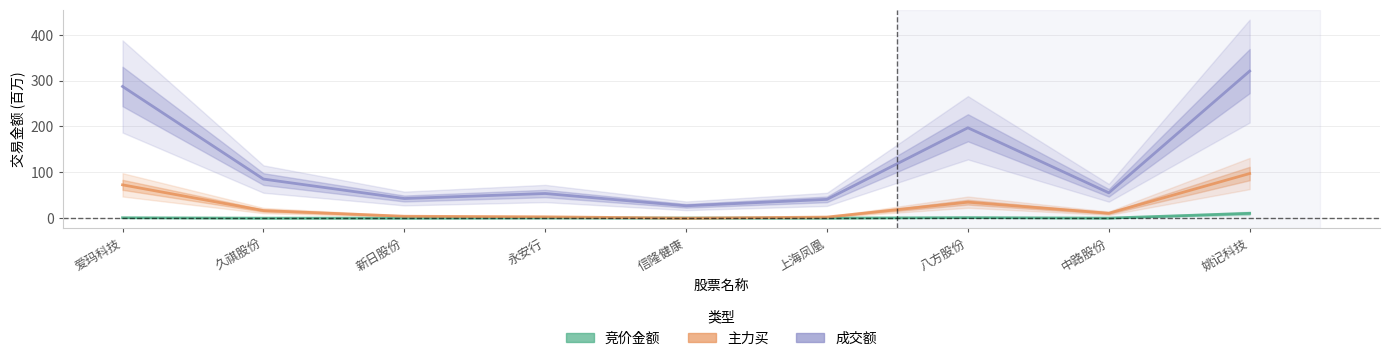

Which category has the lowest value in the 成交额 series?

信隆健康